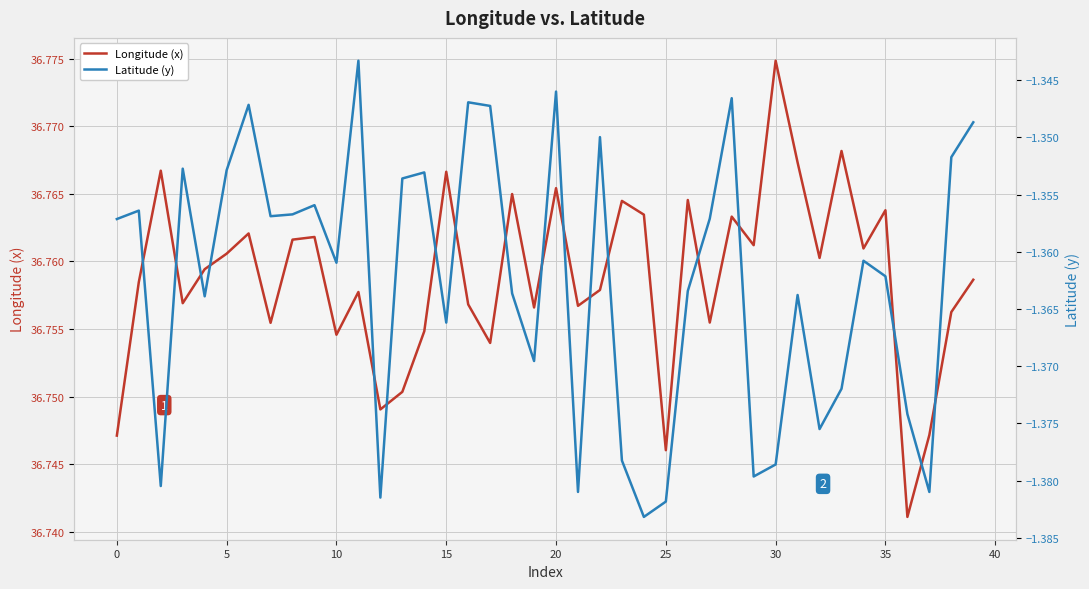

What are all the series names shown in the legend?

Longitude (x), Latitude (y)